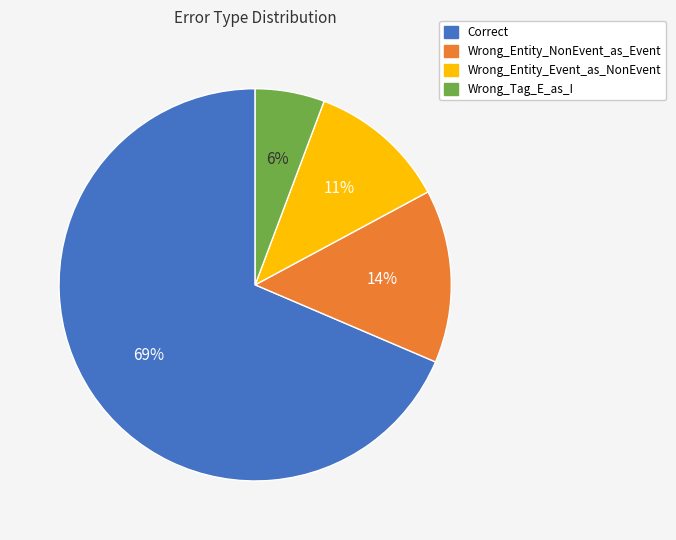

Is it true that Wrong_Tag_E_as_I is 6% of the pie?

True